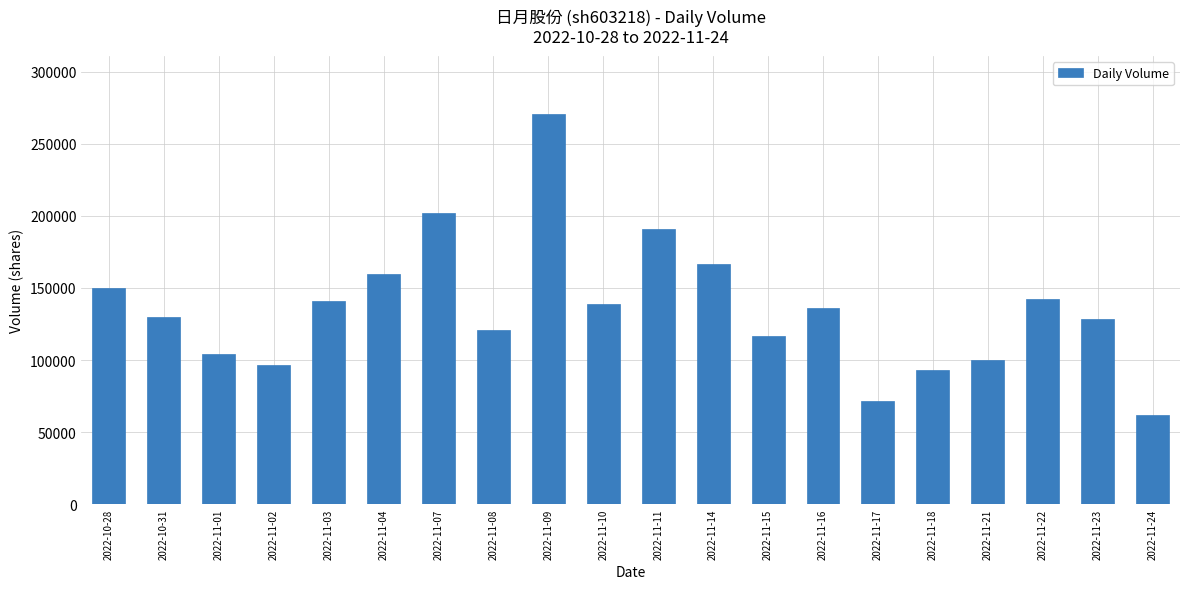

What is the label of the 16th bar from the left?

2022-11-18